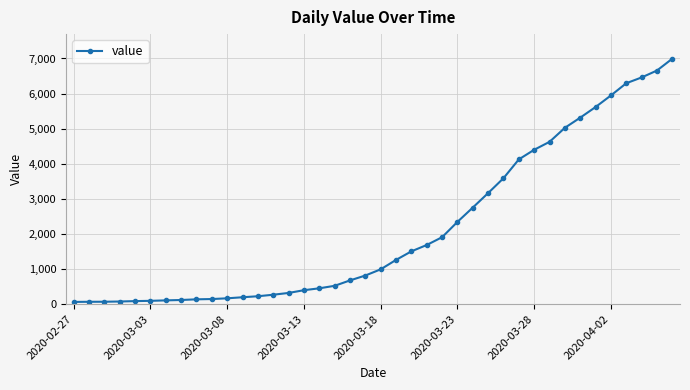

What is the difference between the maximum and second lowest values?

6927